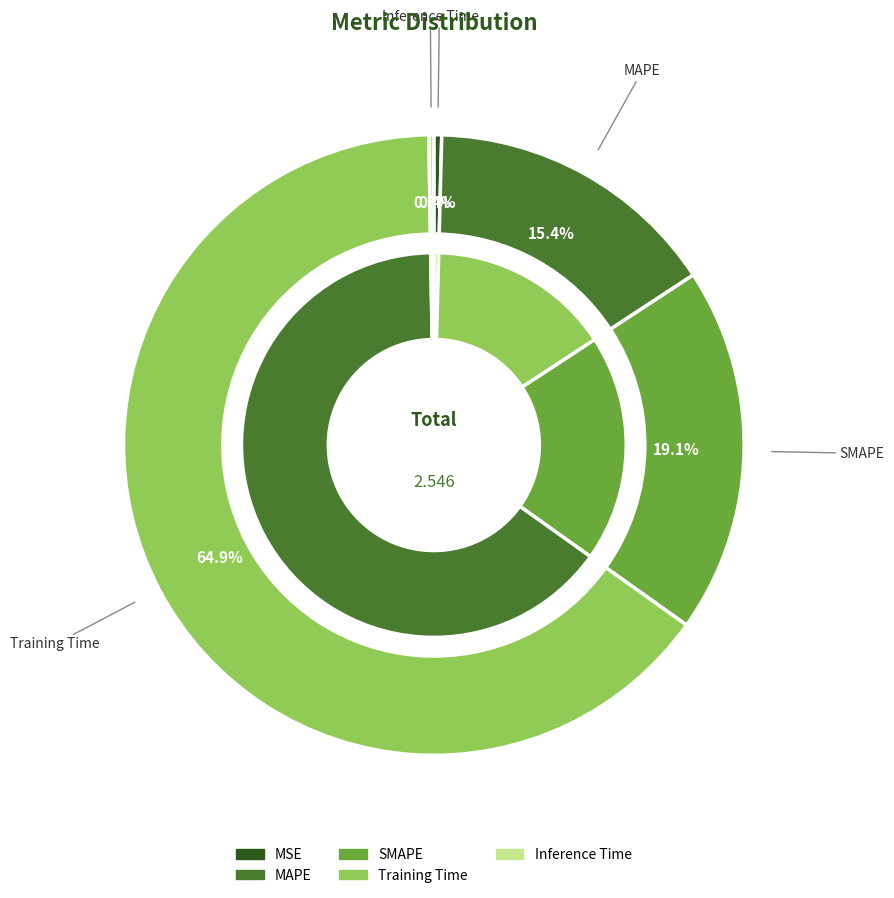

Rank the categories by value from lowest to highest.

Inference Time, MSE, MAPE, SMAPE, Training Time